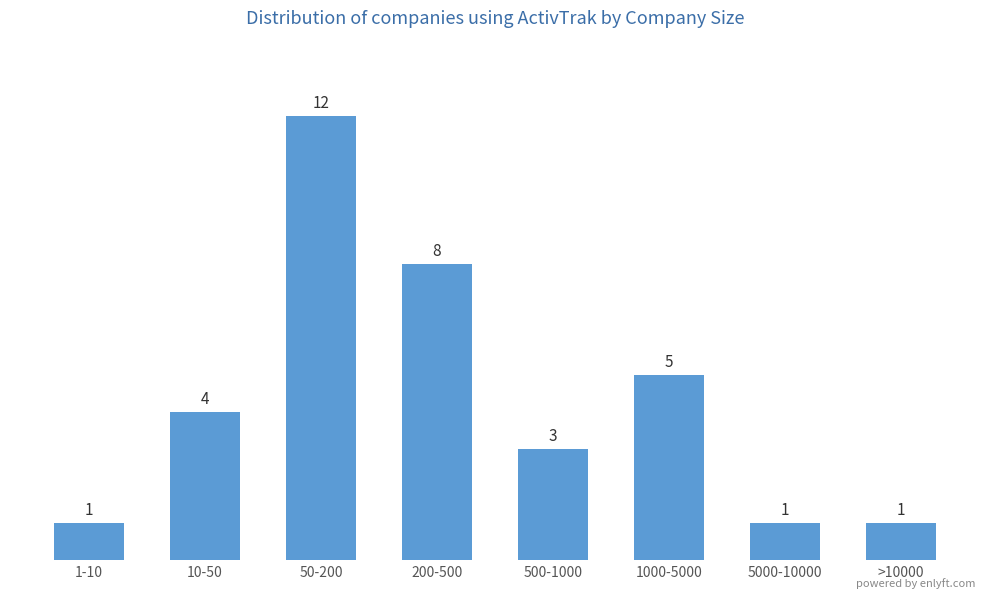

Reading left to right, what are all the values shown in this chart?

1-10=1	10-50=4	50-200=12	200-500=8	500-1000=3	1000-5000=5	5000-10000=1	>10000=1